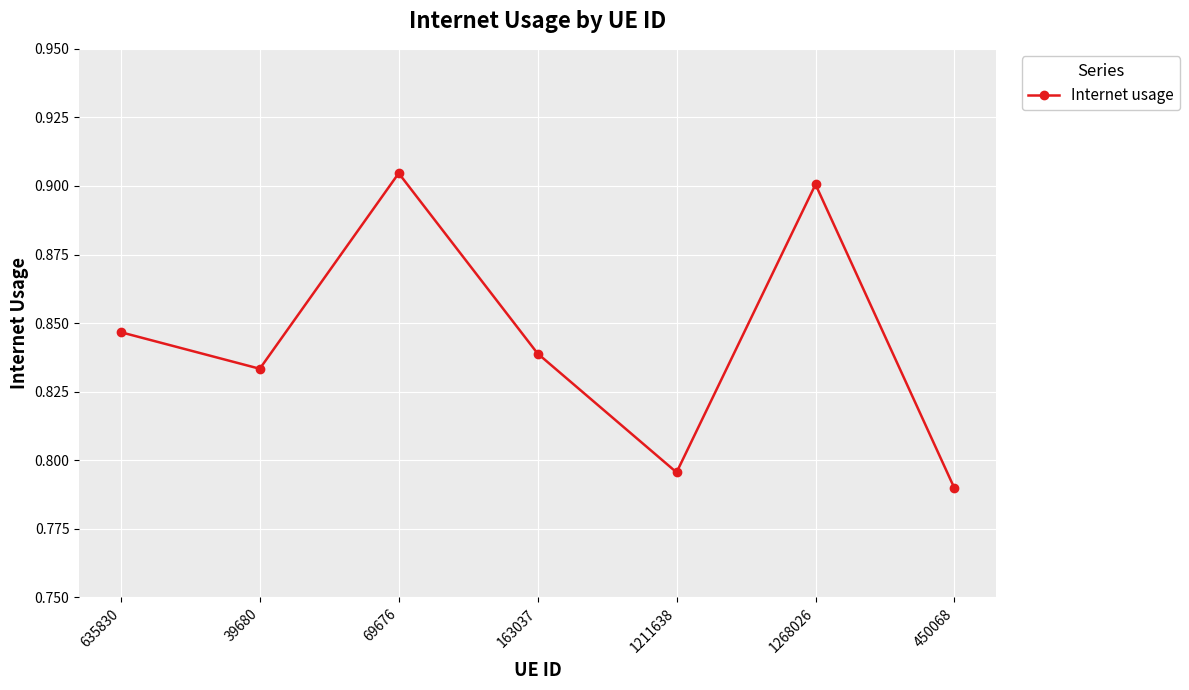

What is the sum of the values at 450068 and 163037?

1.6